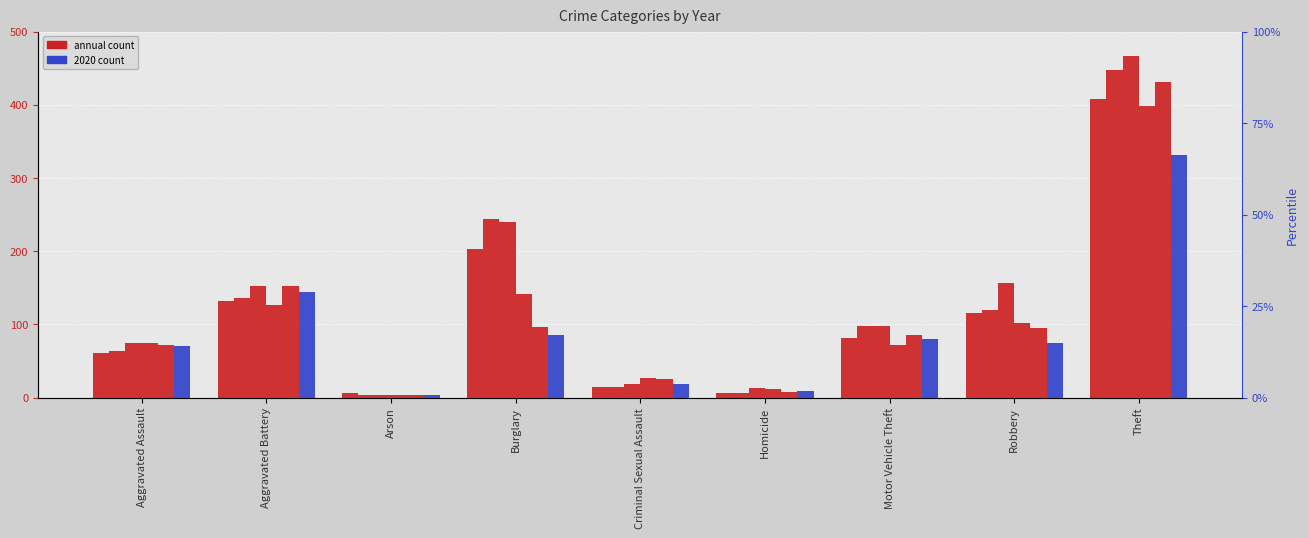

At Homicide, list the series in order from largest to smallest.

2017, 2018, 2020, 2019, 2015, 2016